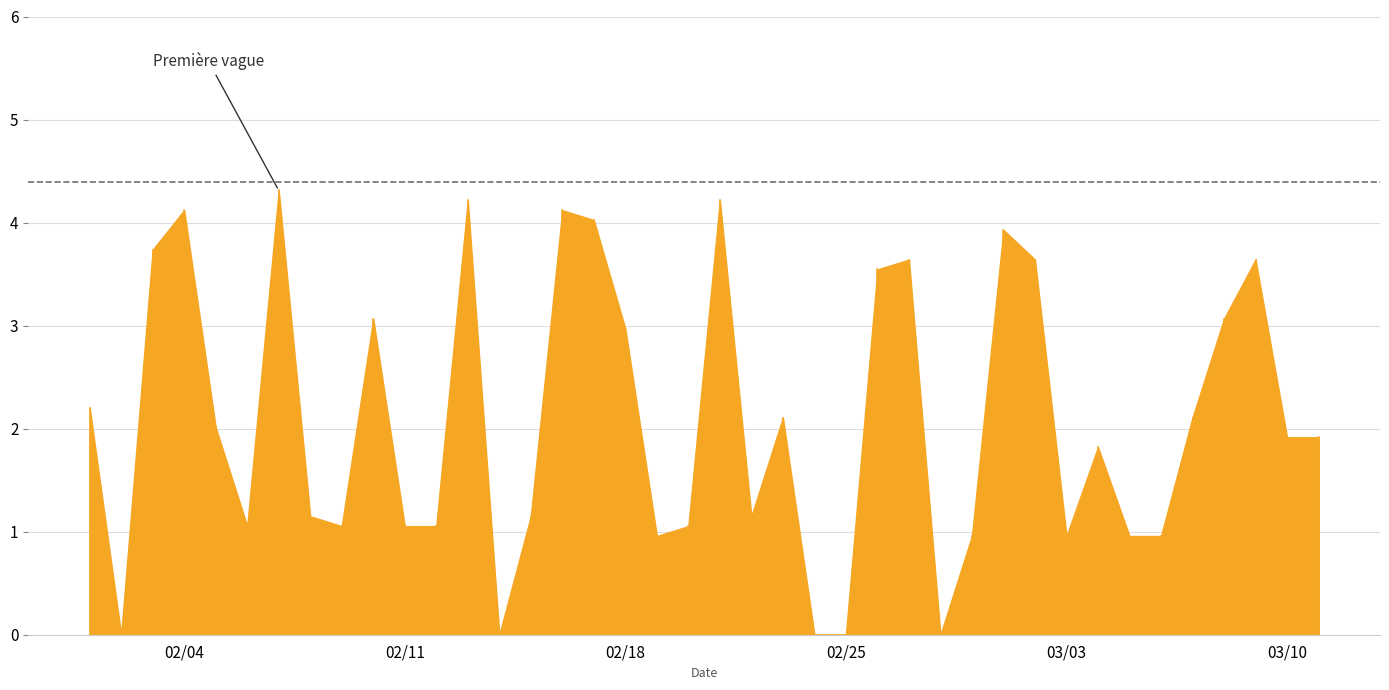

Reading left to right, transcribe all the data shown in this chart.

2.2	0.0	3.7	4.1	2.0	1.1	4.3	1.1	1.1	3.1	1.1	1.1	4.2	0.0	1.1	4.1	4.0	3.0	1.0	1.1	4.2	1.1	2.1	0.0	0.0	3.5	3.6	0.0	1.0	3.9	3.6	1.0	1.8	1.0	1.0	2.1	3.1	3.6	1.9	1.9